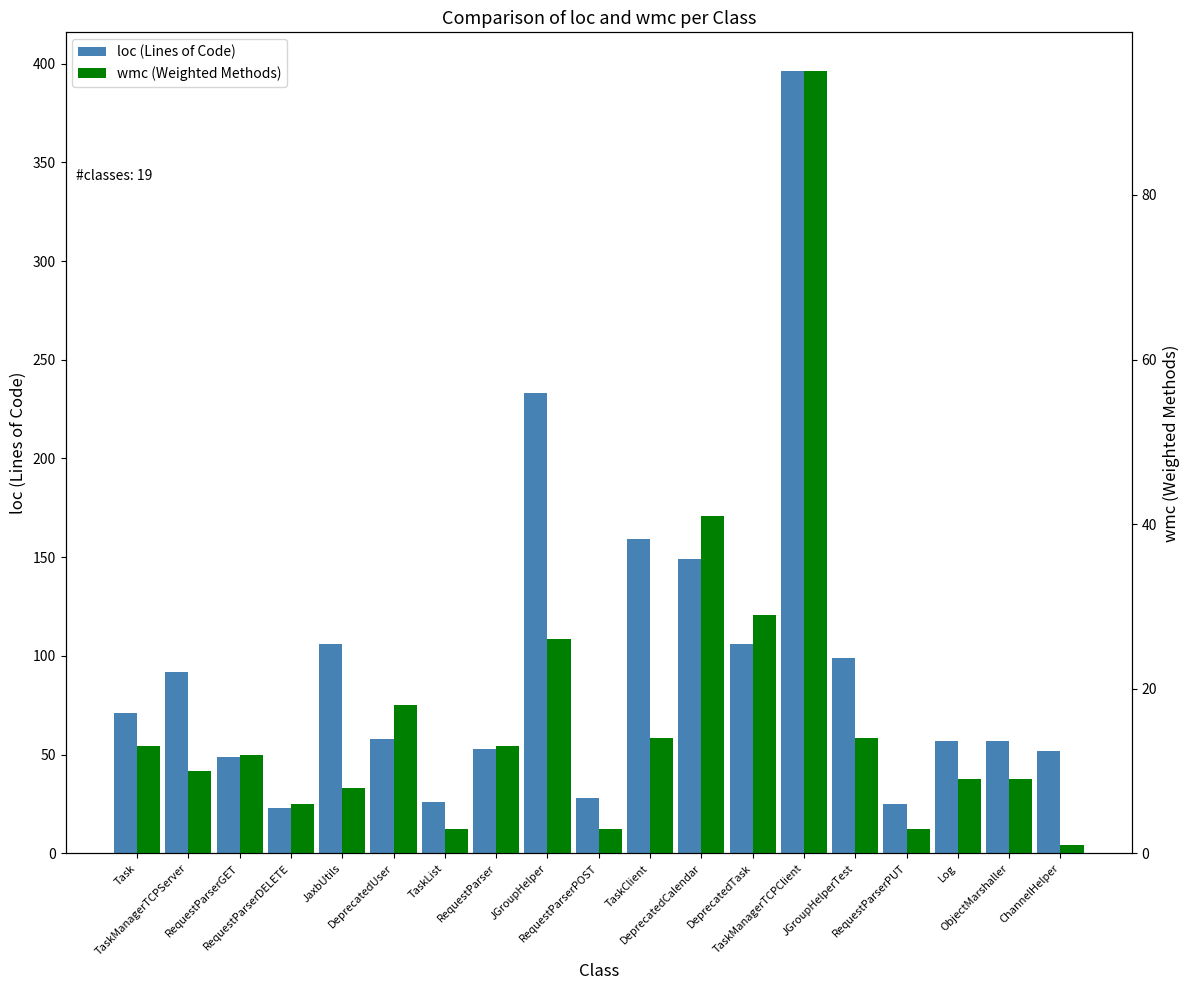

How many distinct data groups are displayed?

2